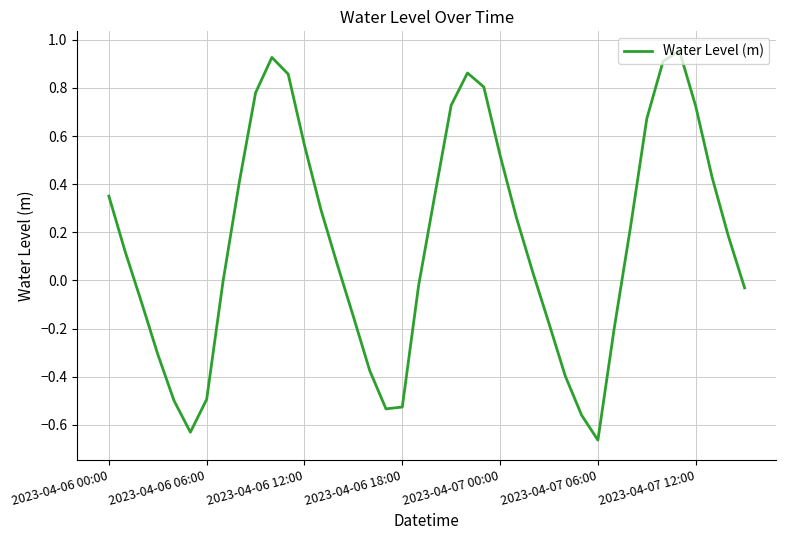

True or false: the data has more than 2 interior local peaks.

True